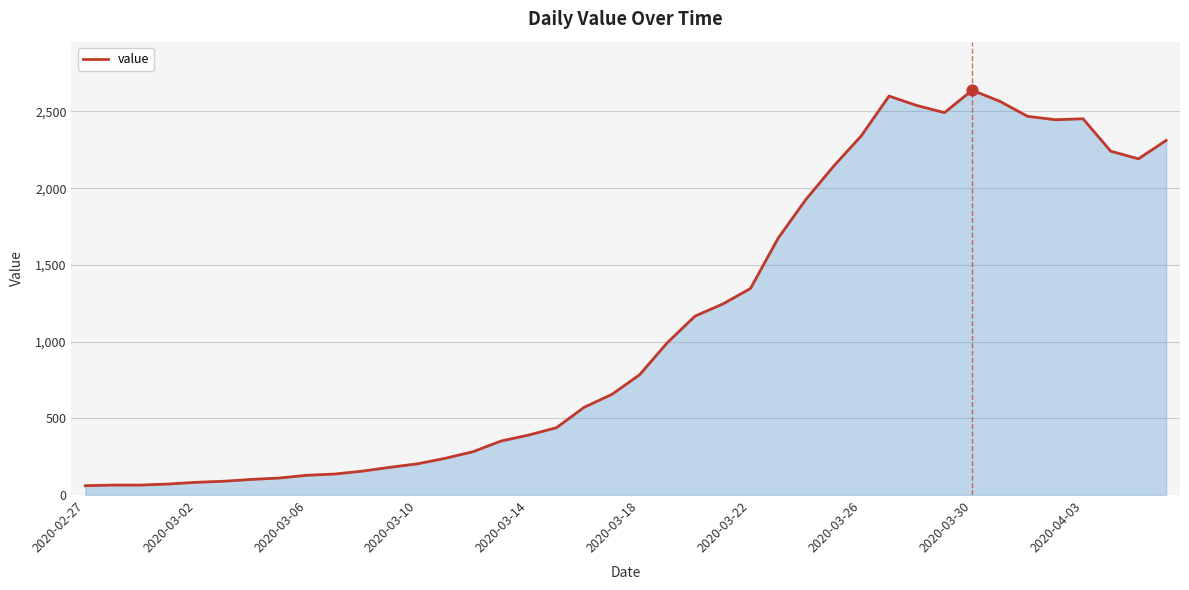

What is the greatest value displayed?

2638